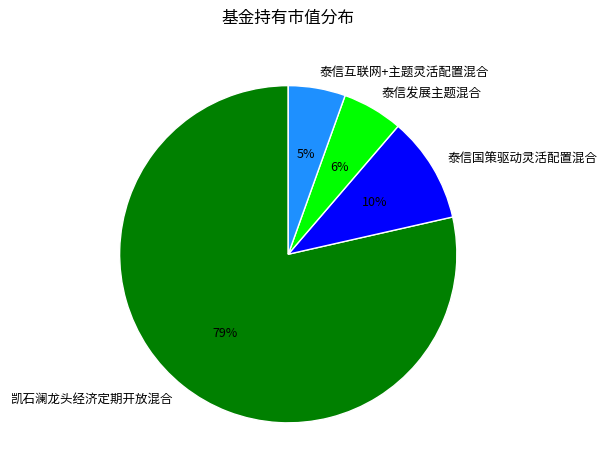

True or false: 泰信发展主题混合 accounts for 16% of the total.

False